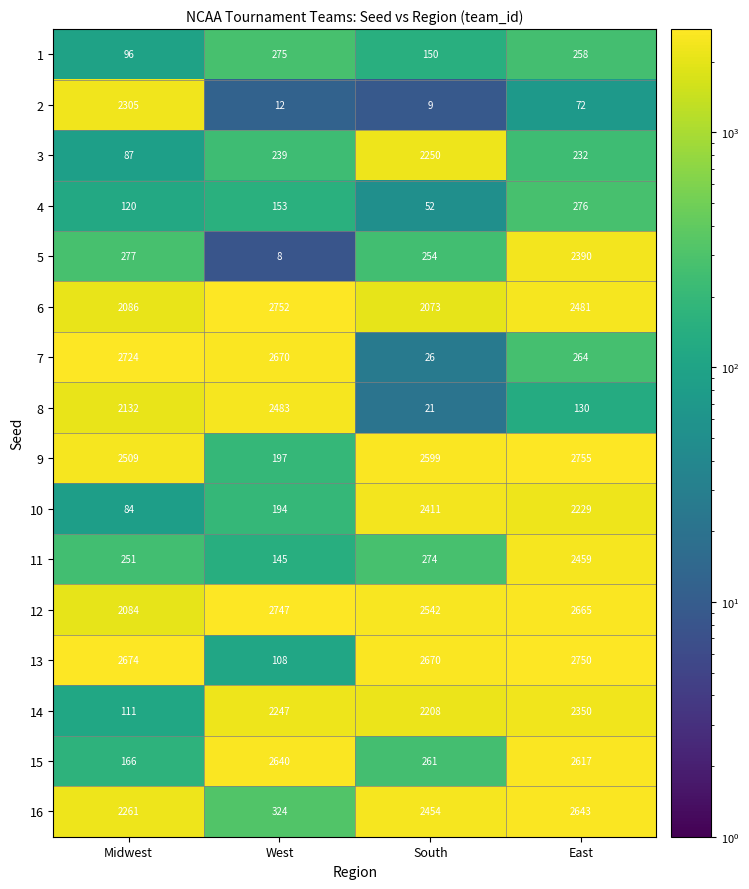

What is the difference between the highest and lowest values at South?

2661